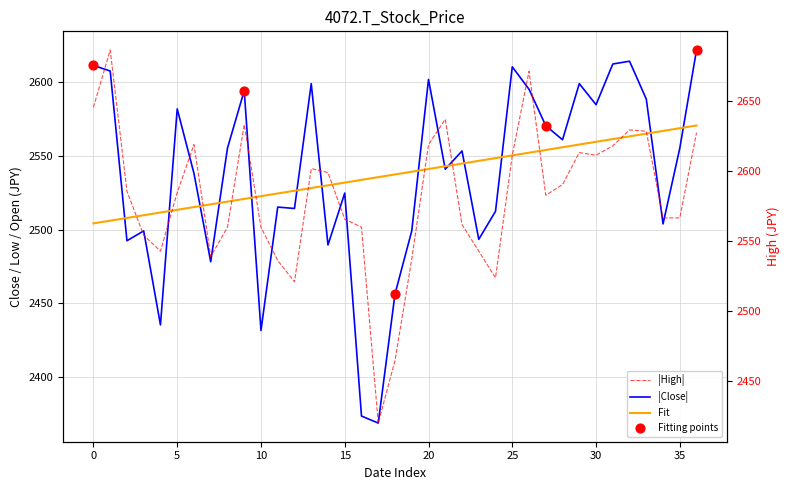

Which series contains the highest Y value?

High